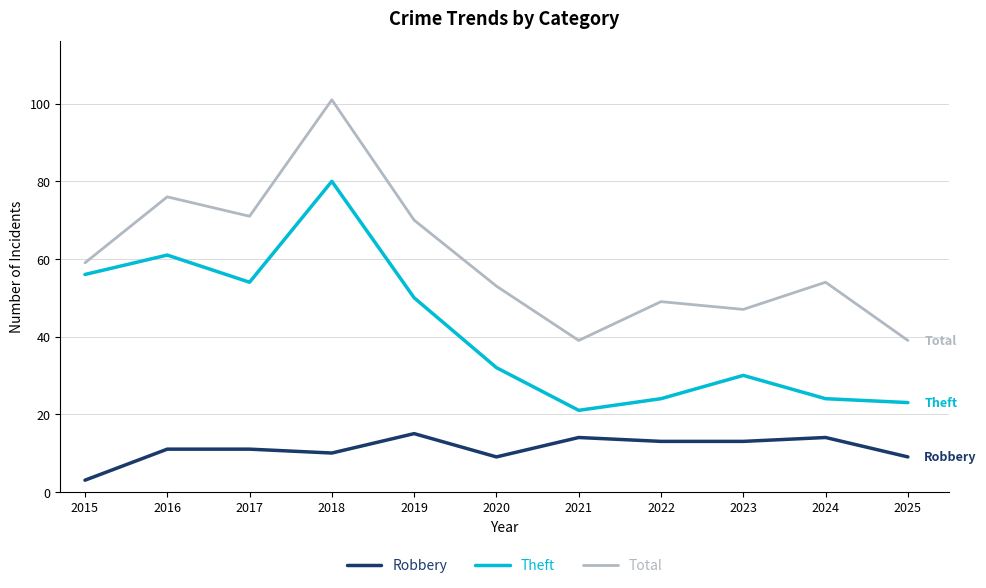

Is the value of Theft at 2019 greater than the value of Total at 2021?

Yes